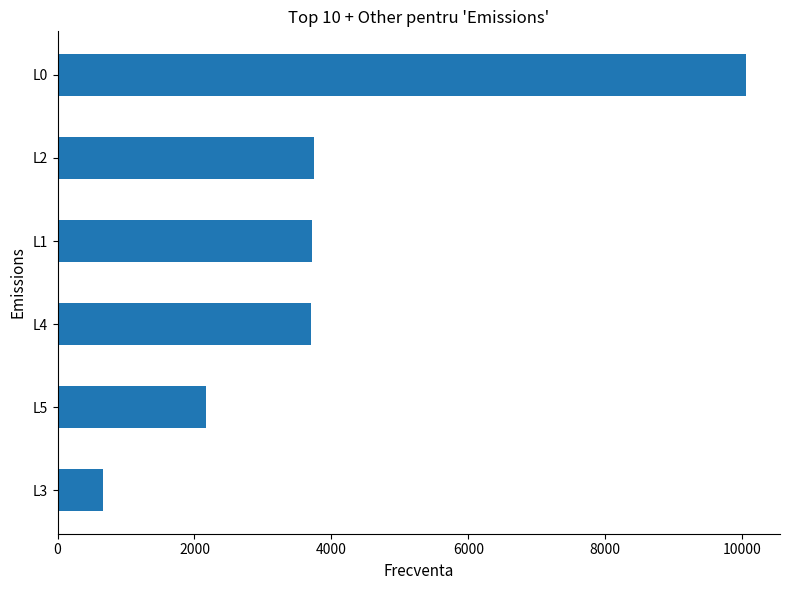

What is the label of the 3rd bar from the bottom?

L4